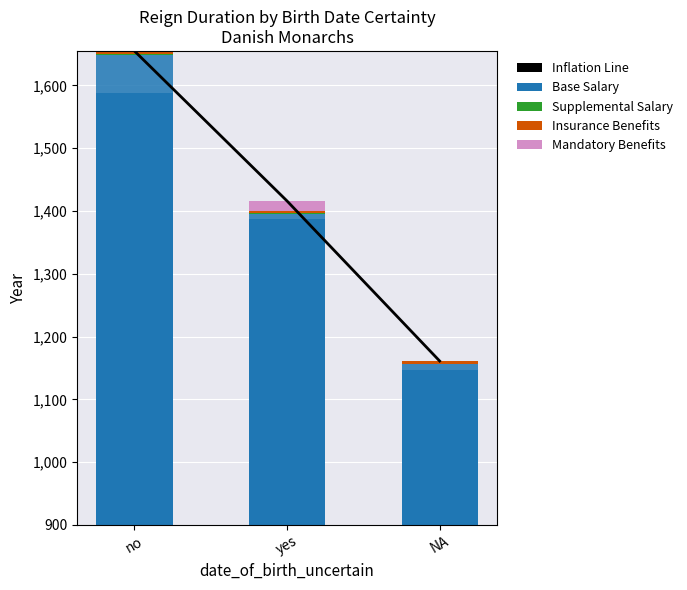

How many groups of bars are there?

3